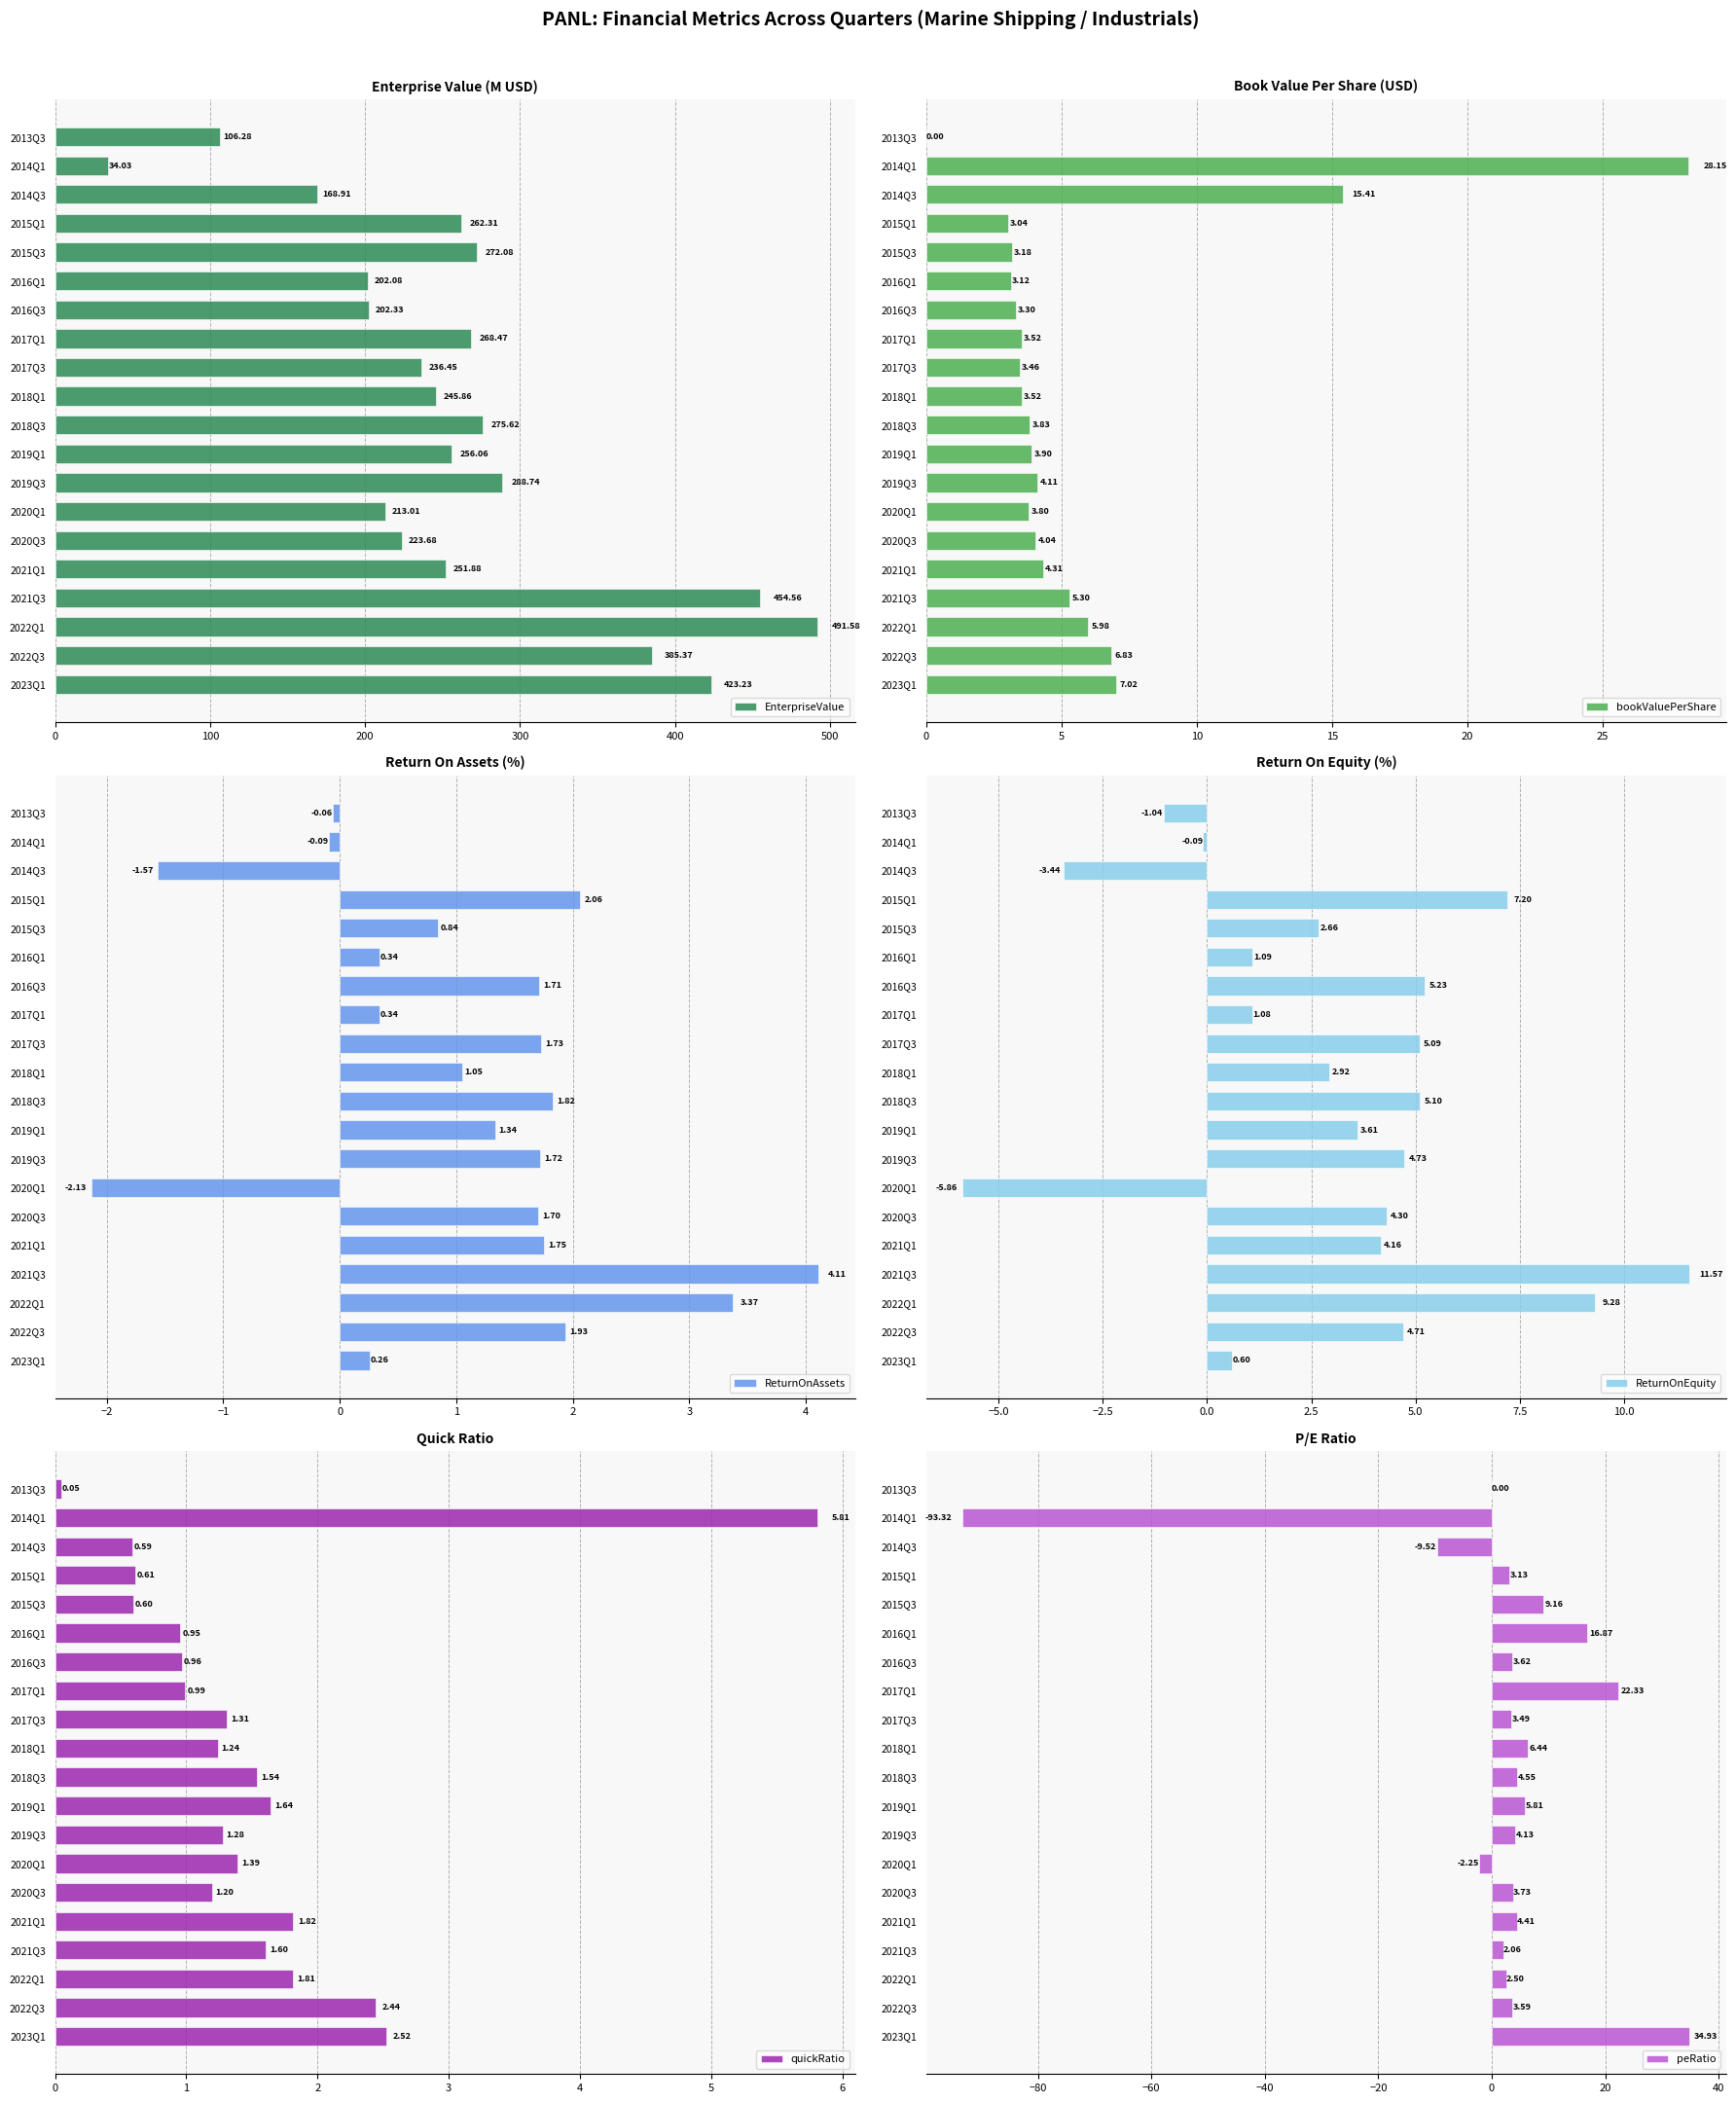

The value of peRatio at 2015Q3 is 2.4. True or false?

False